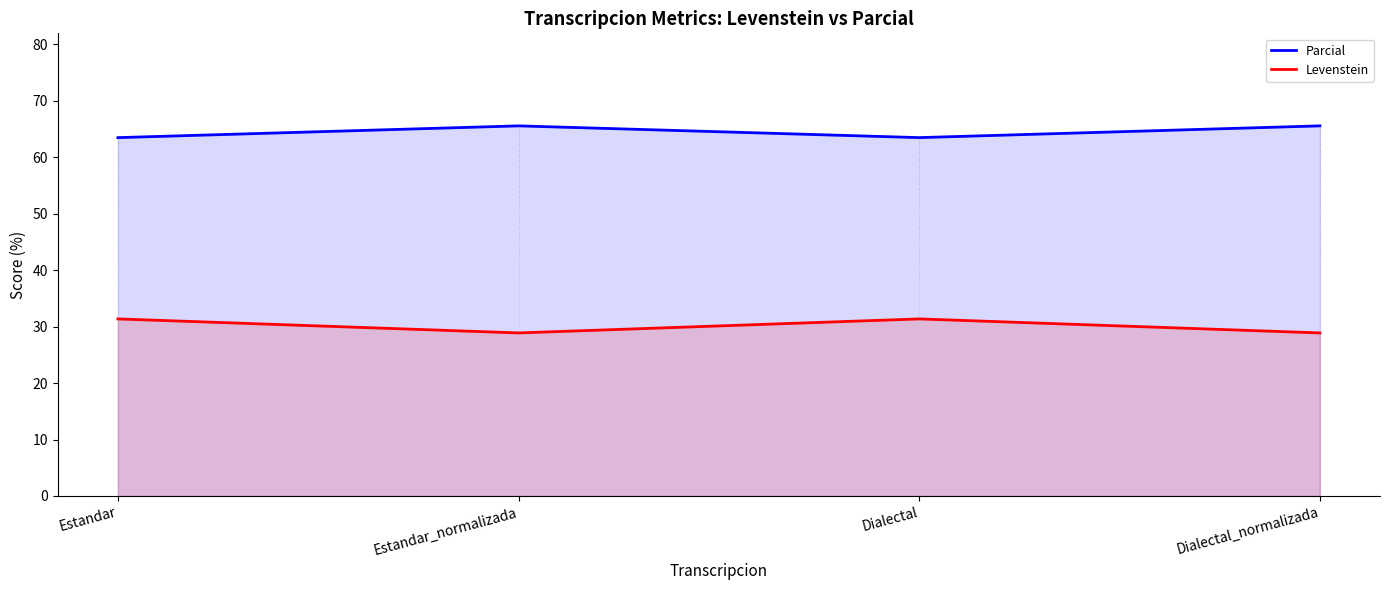

Read the Parcial value at Dialectal_normalizada.

65.6